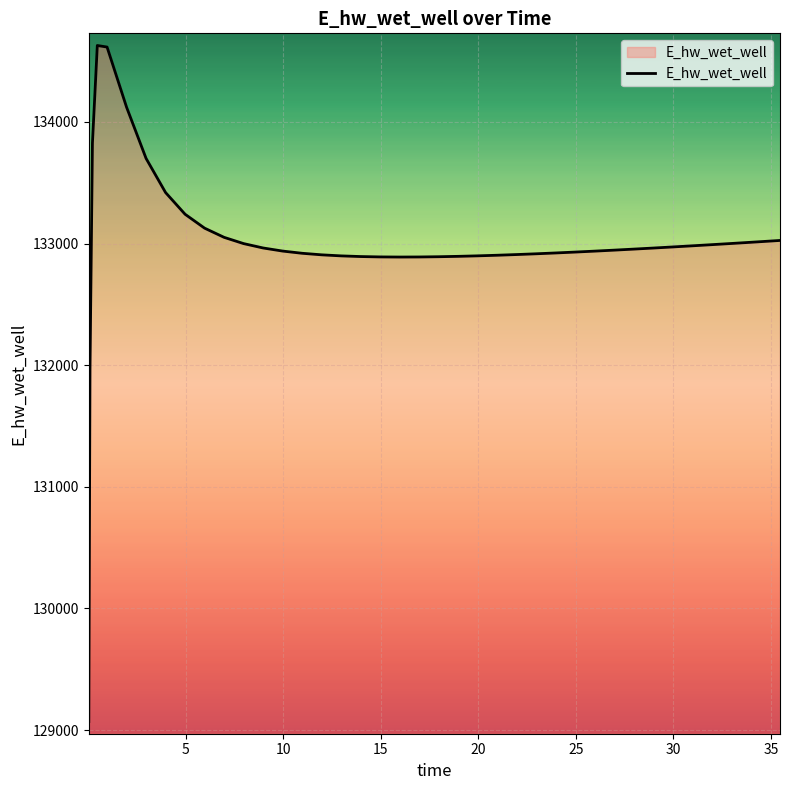

What is the difference between the maximum and minimum values?

5557.6